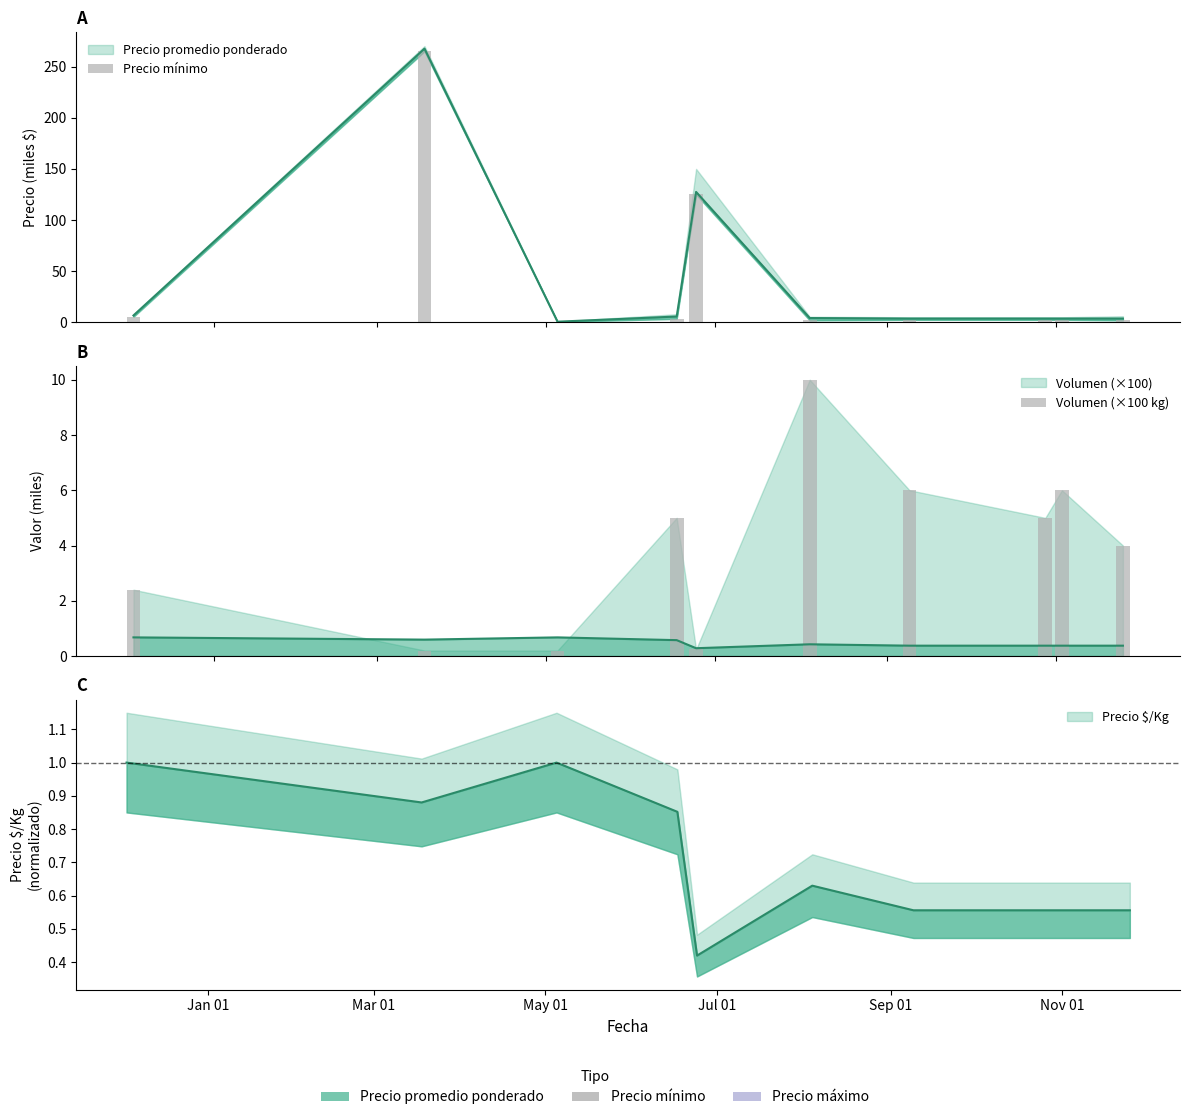

Count the number of categories in the chart.

10